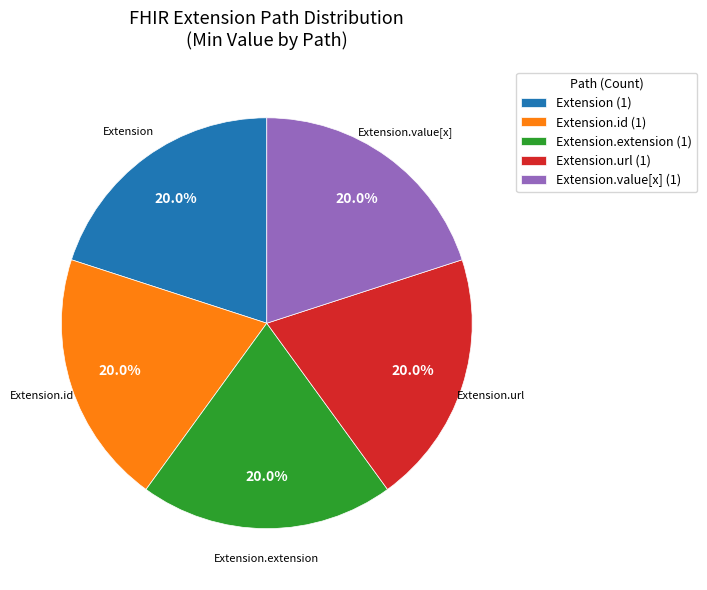

Is the sum of Extension.extension (1) and Extension.value[x] (1) greater than half?

No